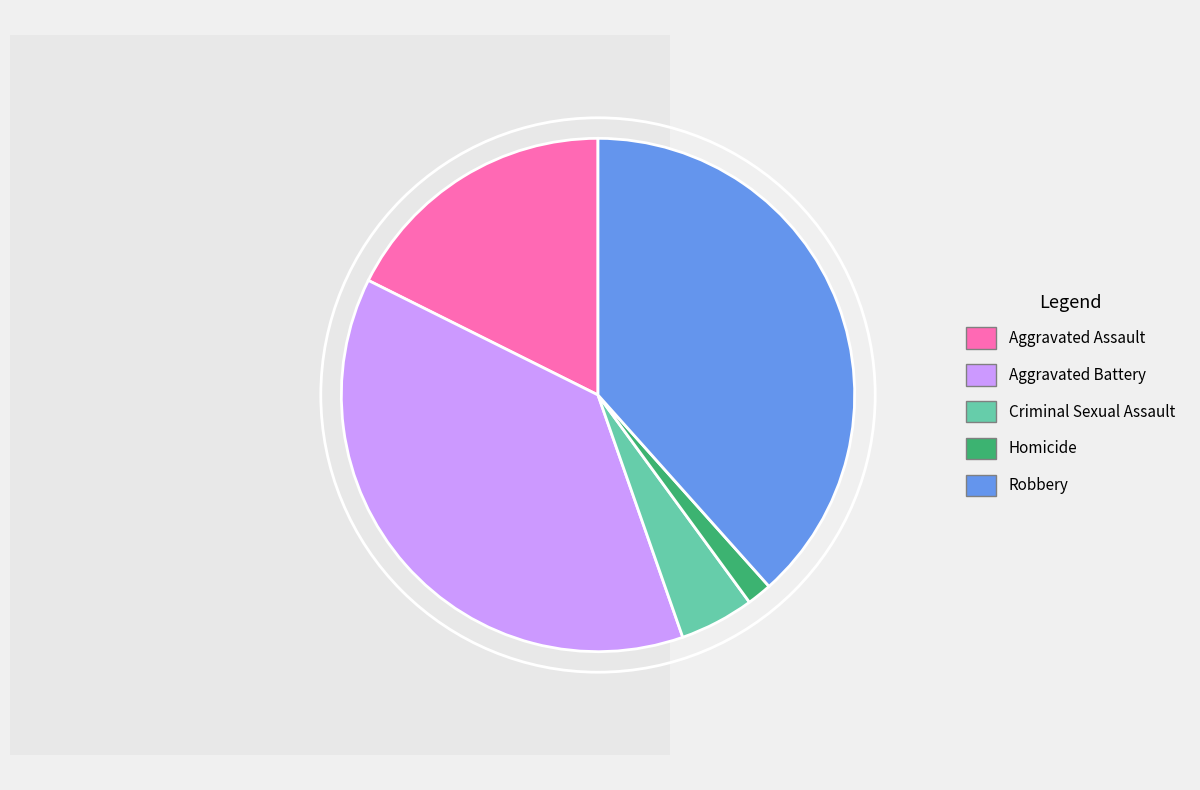

Does any single category account for the majority?

No